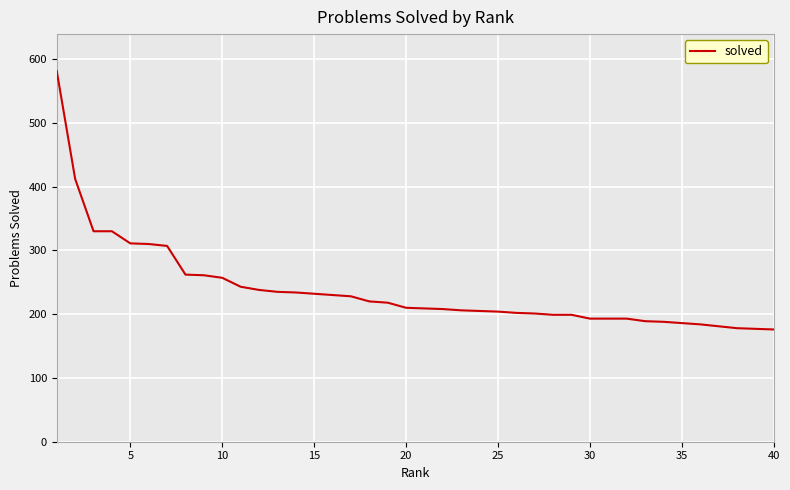

What is the minimum value shown in the chart?

176